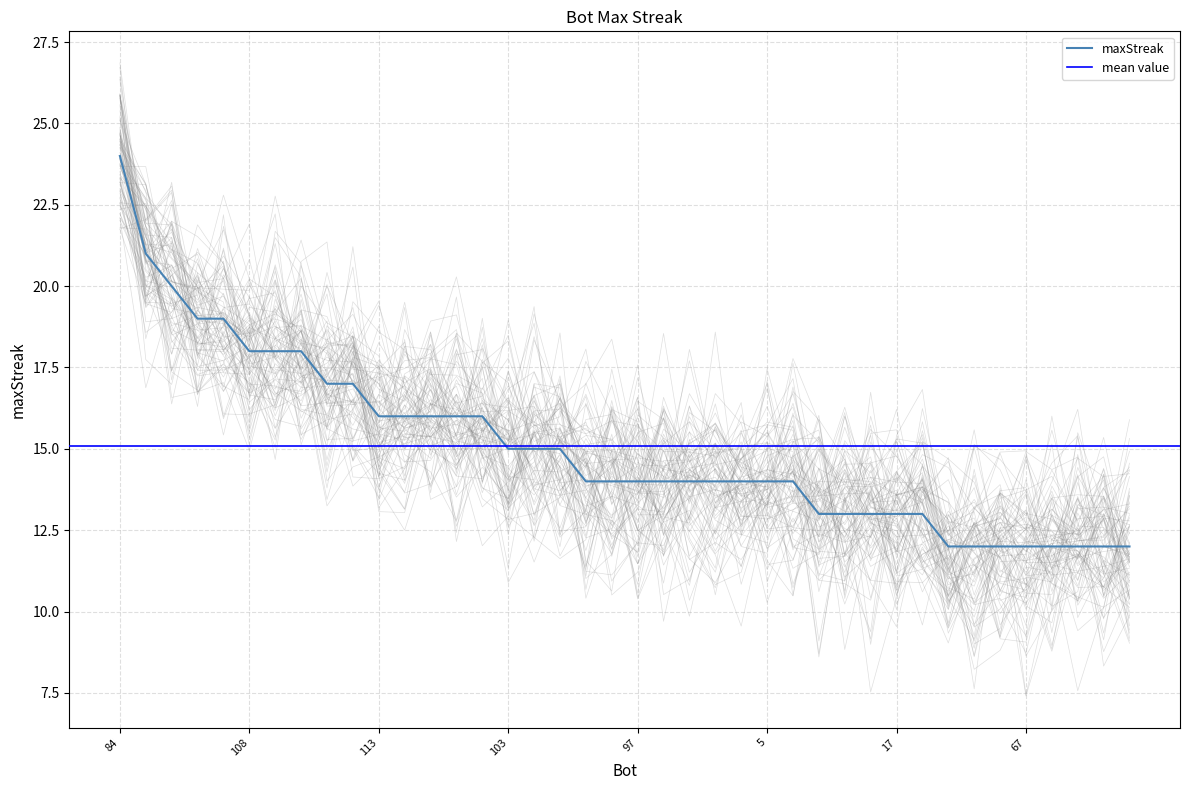

The maxStreak series shows 8 at 97. True or false?

False